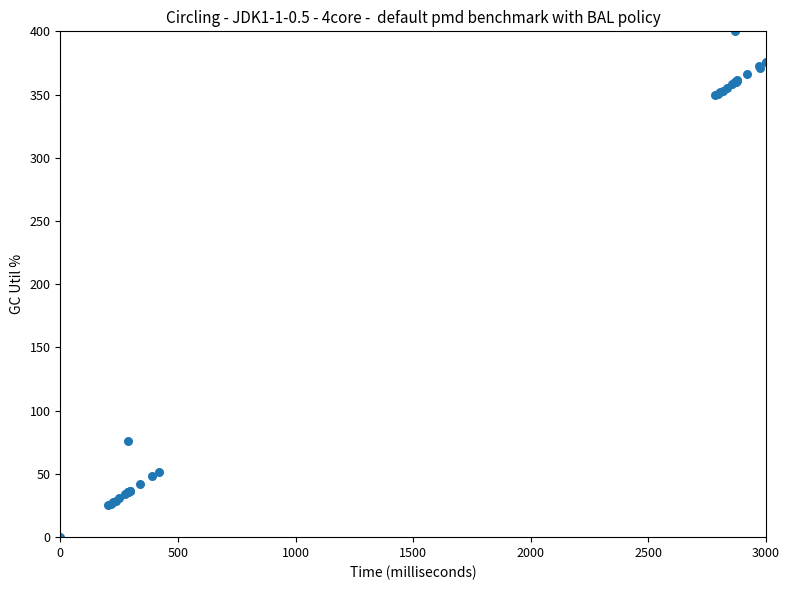

What Y value in the scatter plot is closest to 200?

75.8